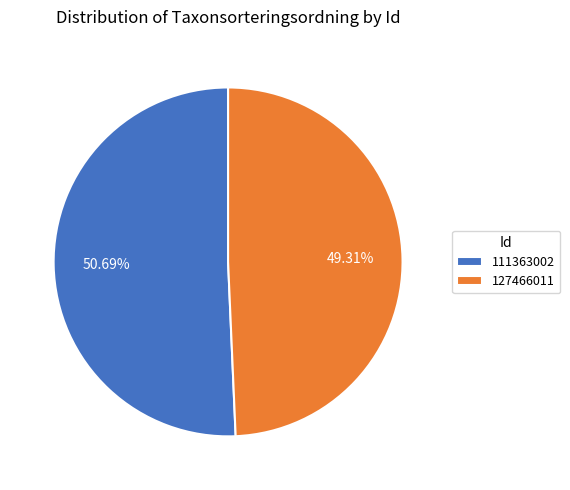

Which category has the biggest portion of the pie?

111363002